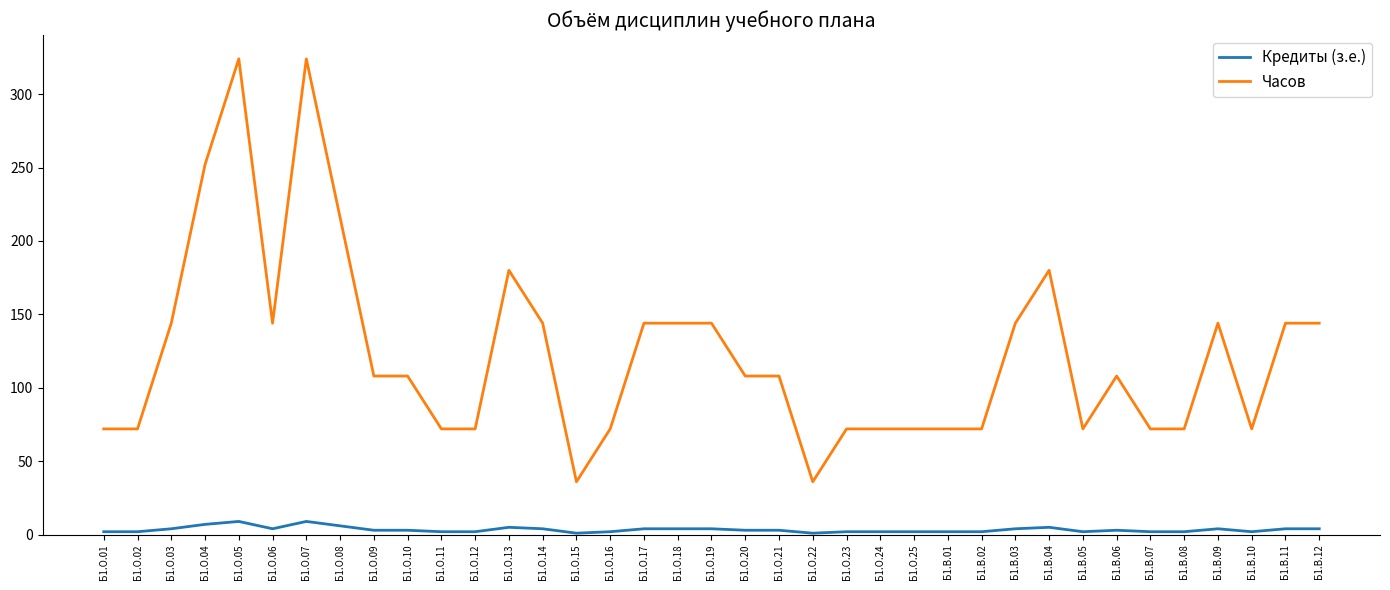

Which series changed the most between Б1.О.16 and Б1.О.18?

Часов